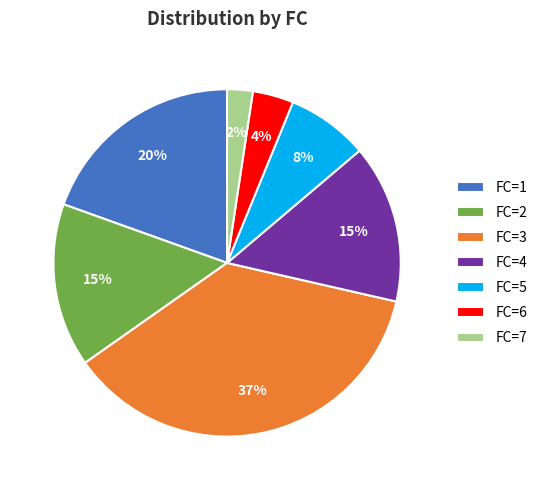

To the nearest percent, what portion does FC=7 represent?

2%